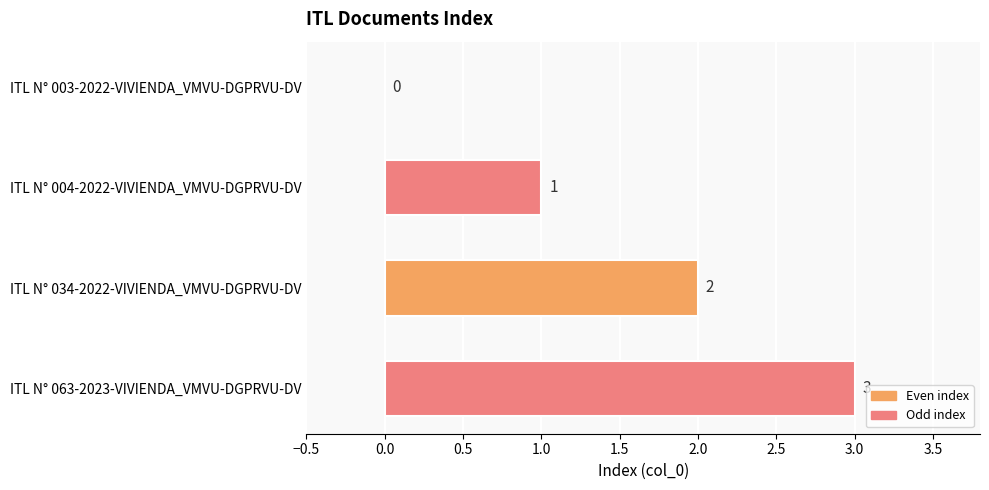

Which has a higher value, ITL N° 003-2022-VIVIENDA_VMVU-DGPRVU-DV or ITL N° 004-2022-VIVIENDA_VMVU-DGPRVU-DV?

ITL N° 004-2022-VIVIENDA_VMVU-DGPRVU-DV